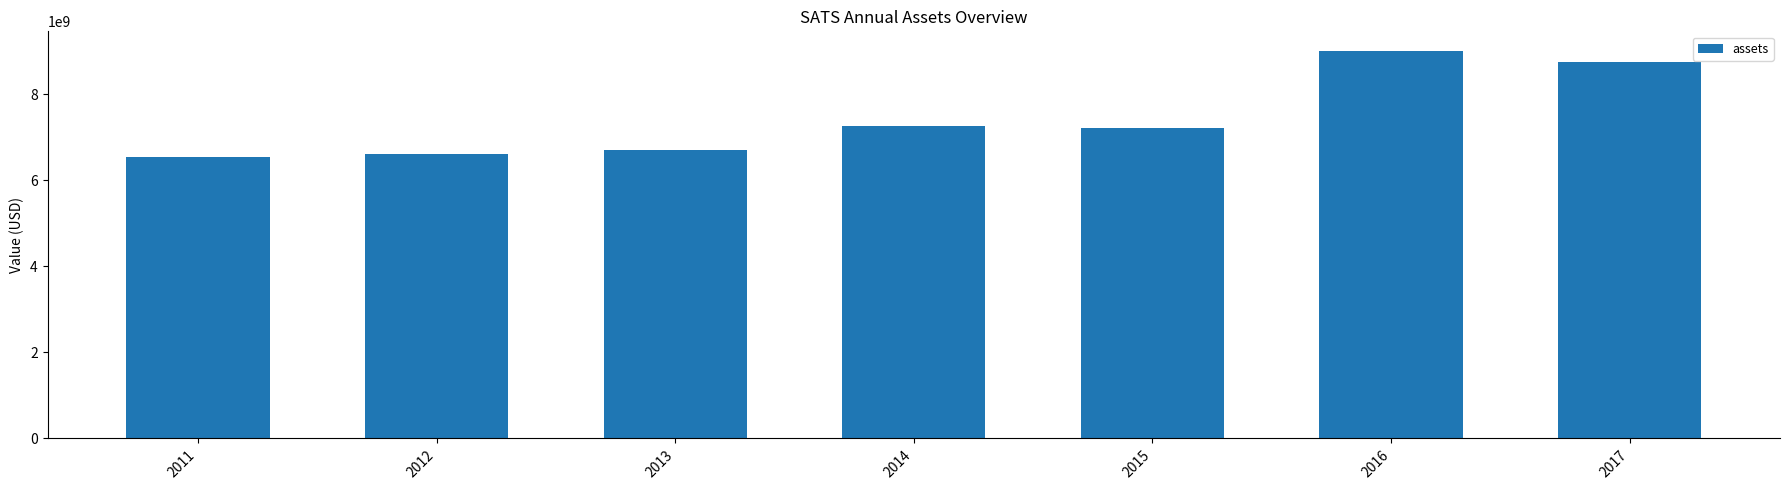

Where does the data first go above 7209486000?

2014